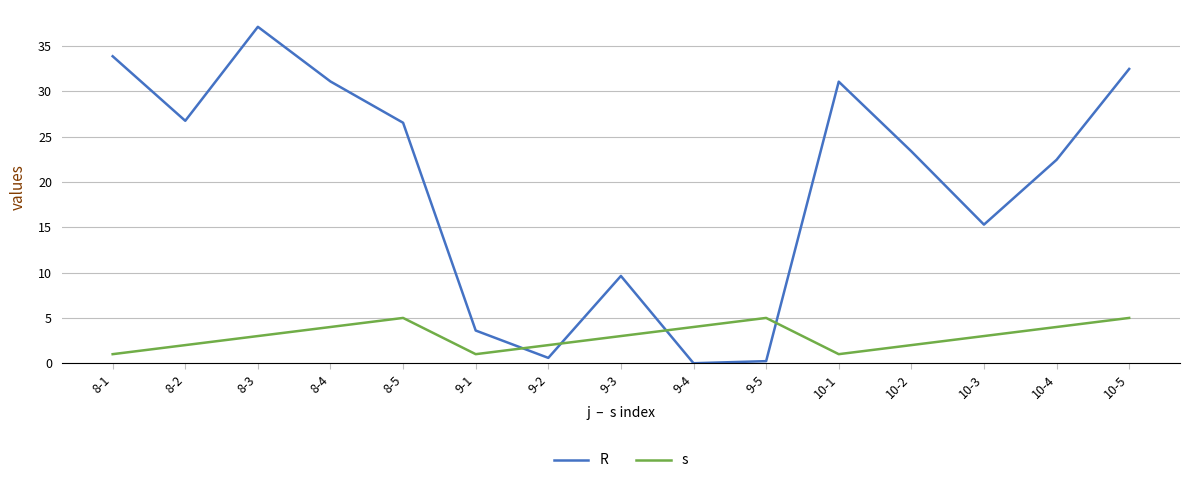

The value of s at 10-3 is 3.0. True or false?

True